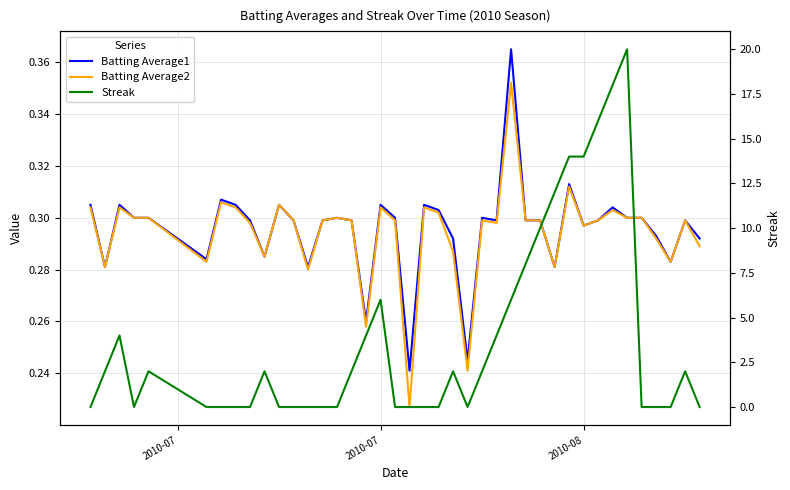

What are all the series names shown in the legend?

Batting Average1, Batting Average2, Streak